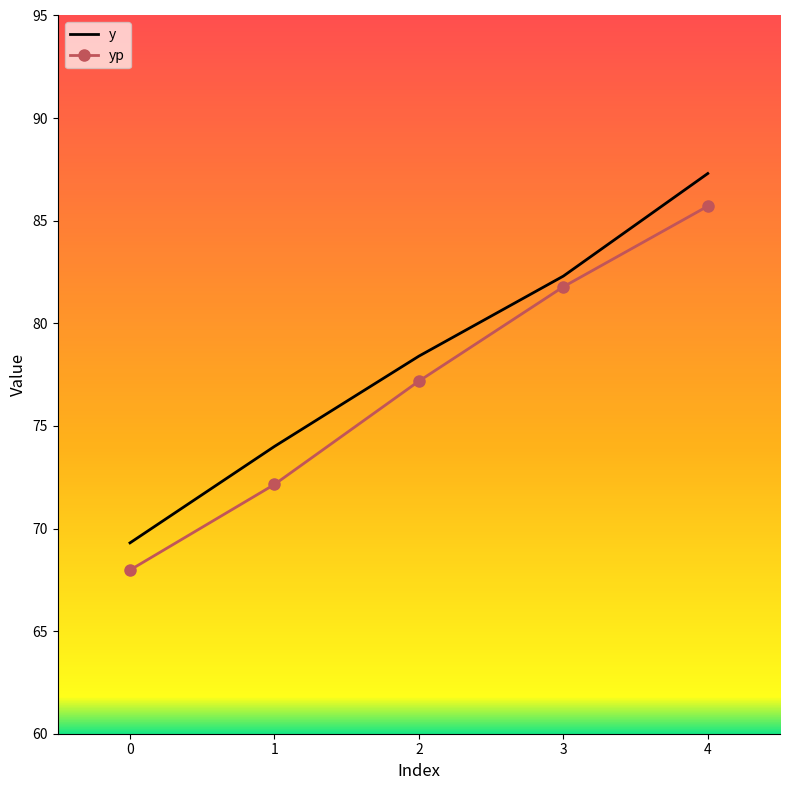

What is the spread (max minus min) of values at 2?

1.2